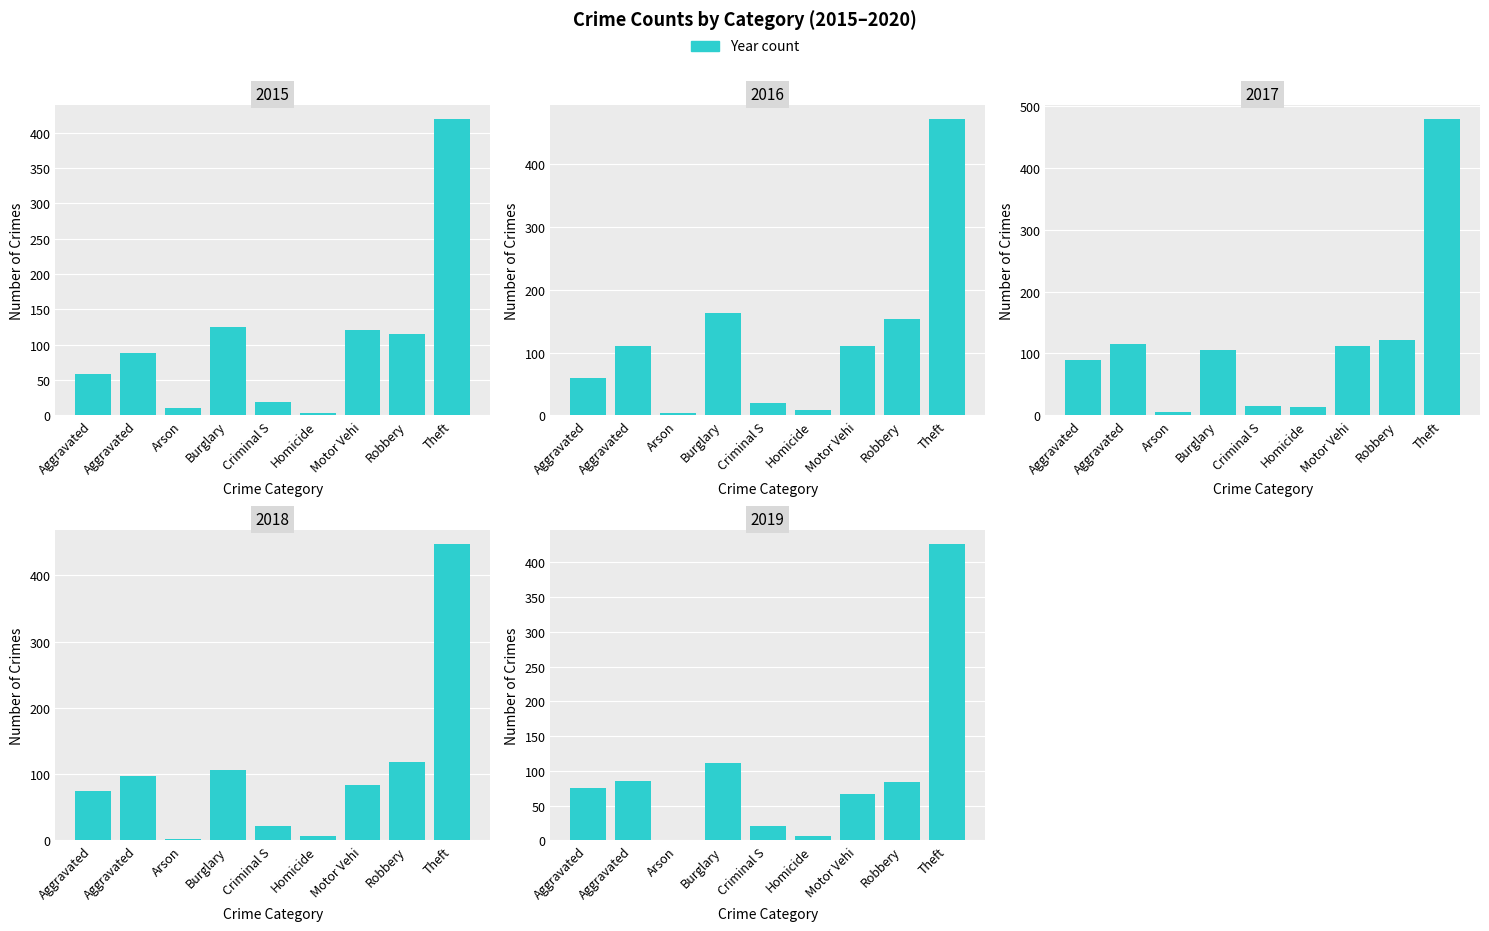

Between Robbery and Aggravated, which is larger?

Robbery